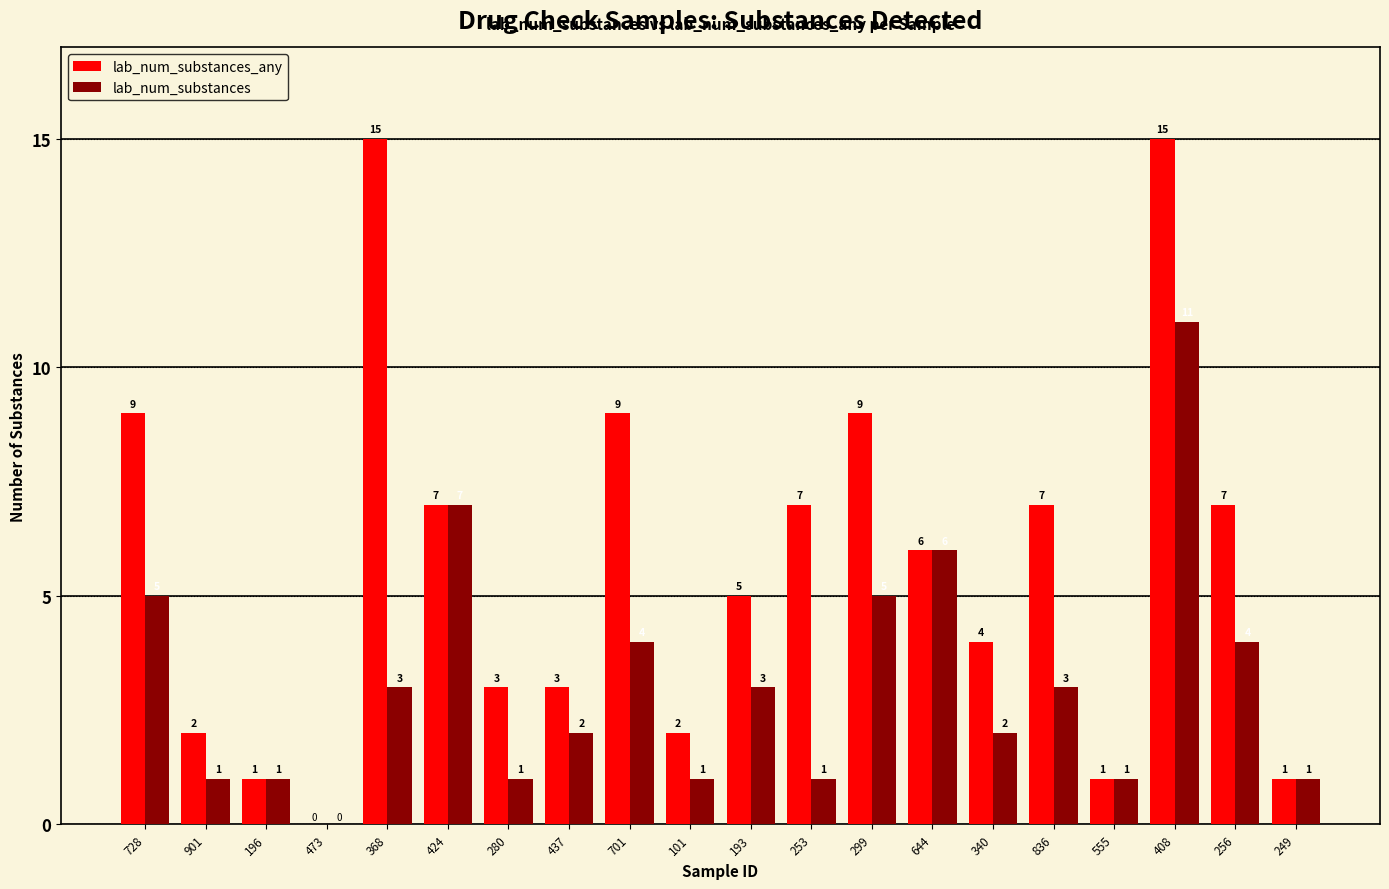

At which category is the sum across all series the highest?

408